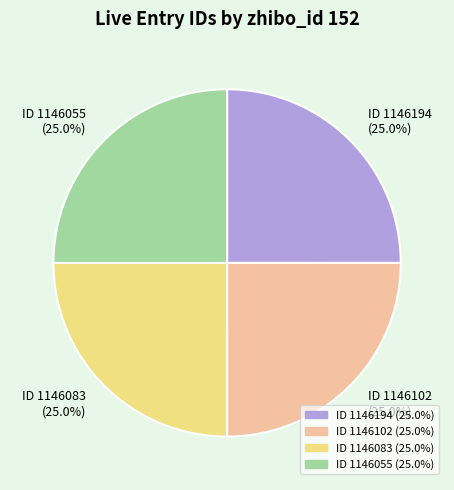

Approximately how many times larger is the value at ID 1146083 (25.0%) compared to ID 1146102 (25.0%)?

1.0